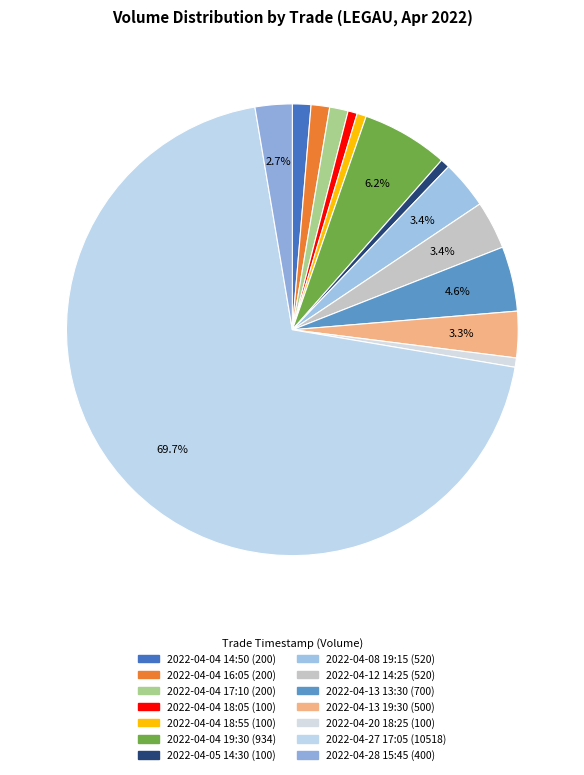

What is the majority slice?

2022-04-27 17:05